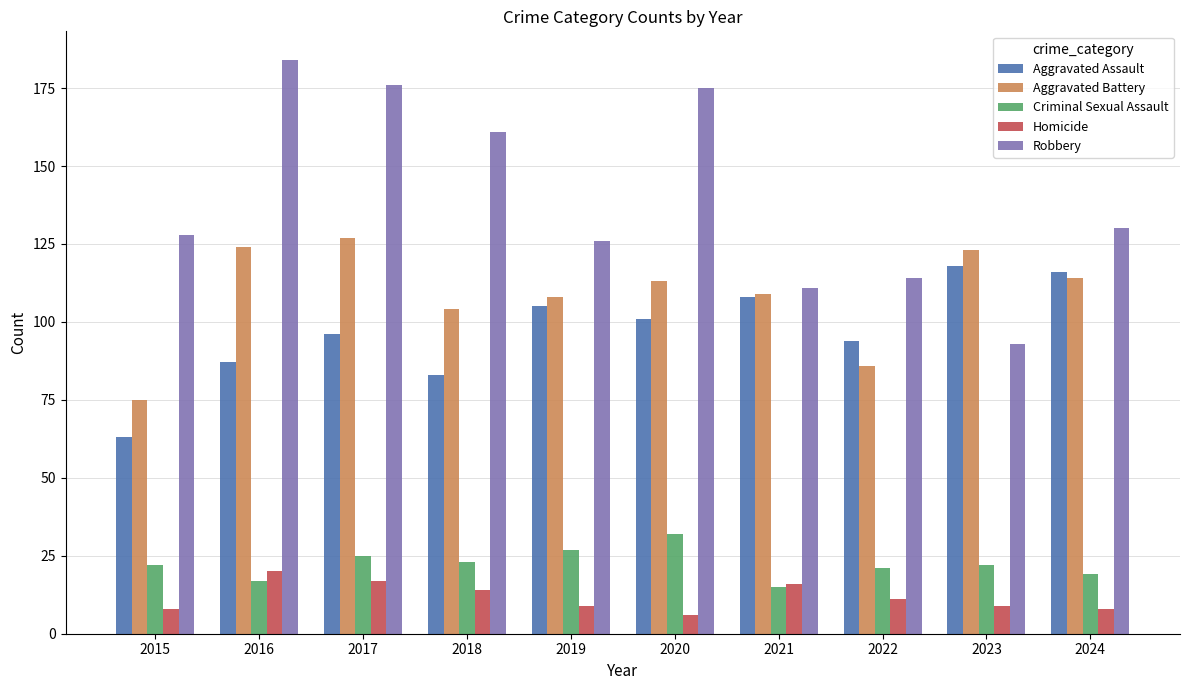

At which label does Aggravated Battery reach its minimum?

2015